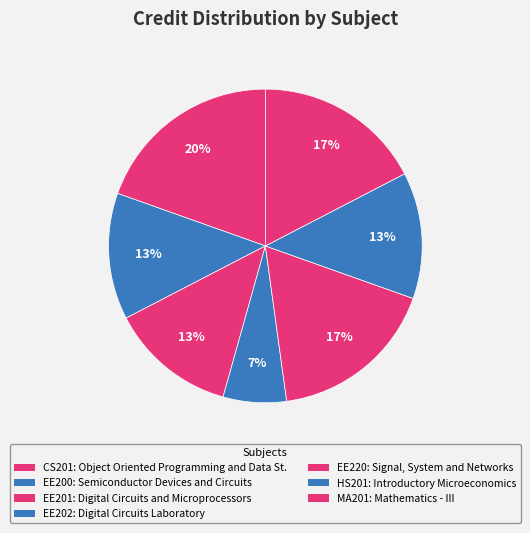

To the nearest percent, what is the combined percentage of CS201 and EE201?

33%